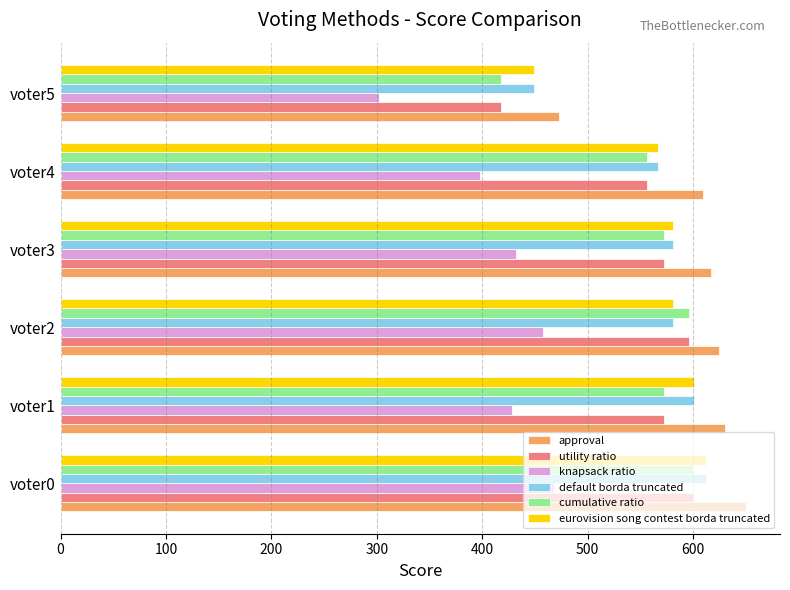

What is the spread (max minus min) of values at voter1?

202